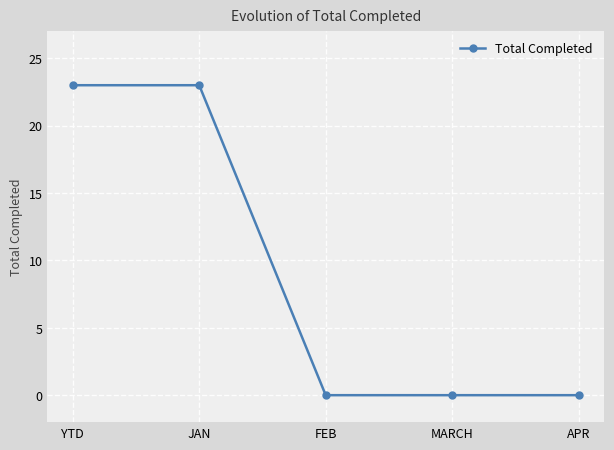

What is the label of the 3rd point from the left?

FEB